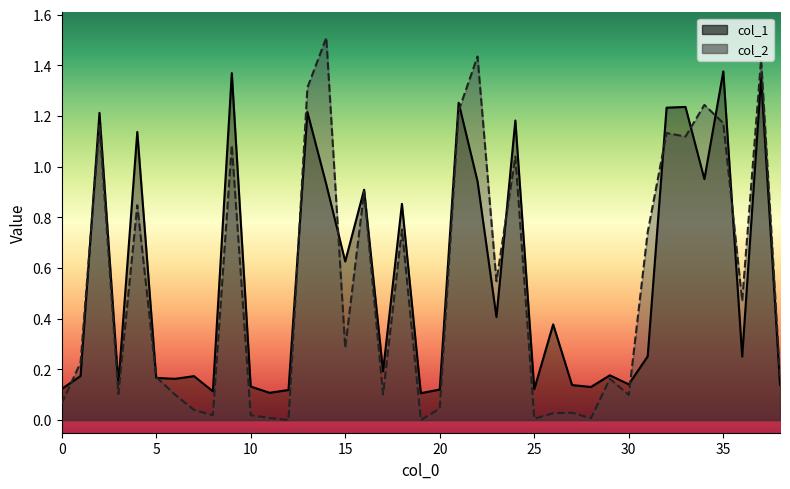

At which category does col_2 reach its first local peak?

2